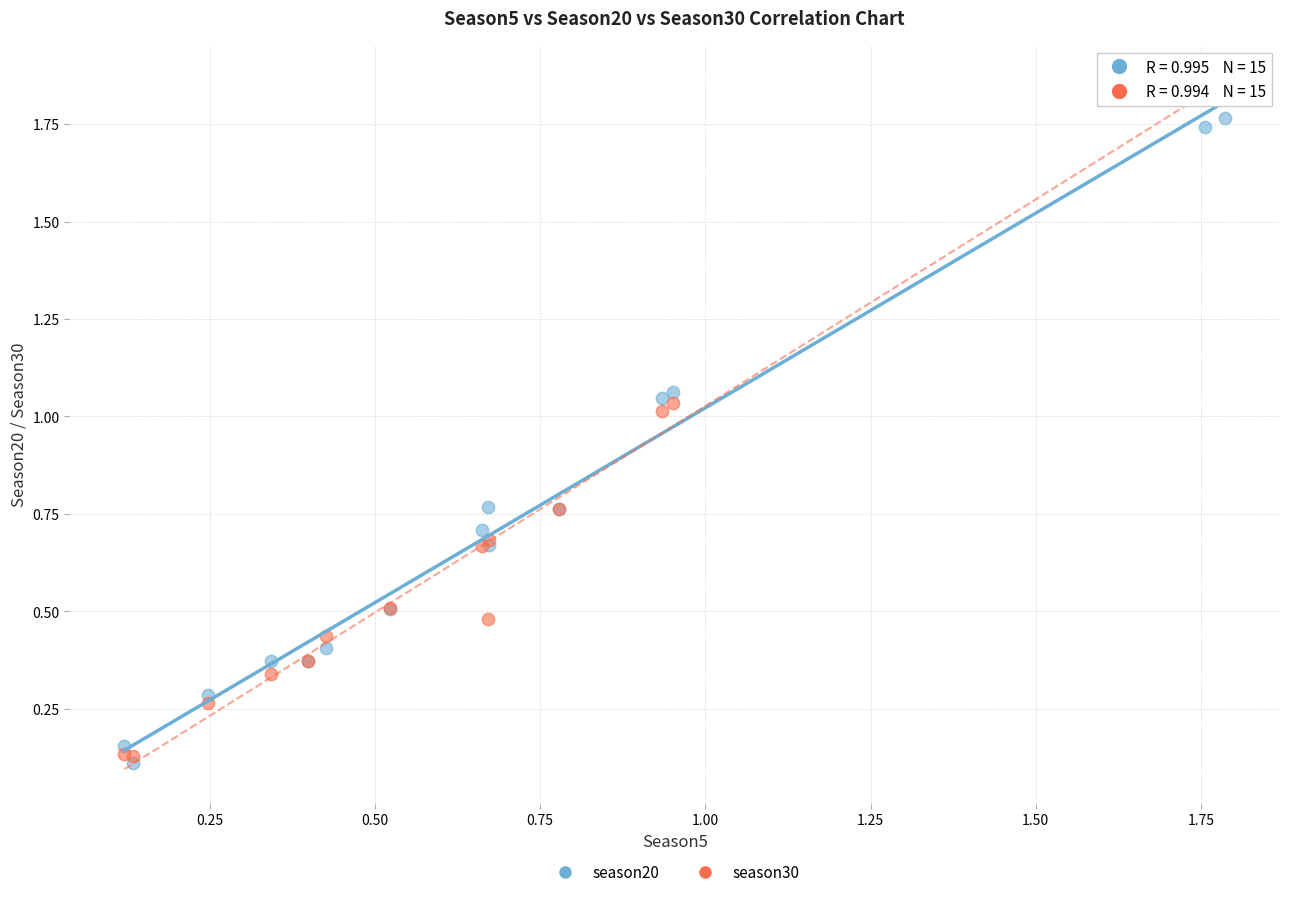

Which series has the largest Y range (max minus min)?

season30